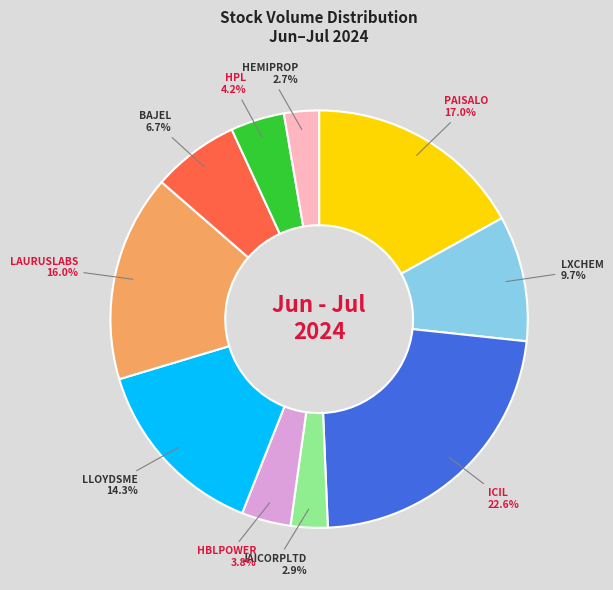

Is there any slice that represents more than half of the pie?

No